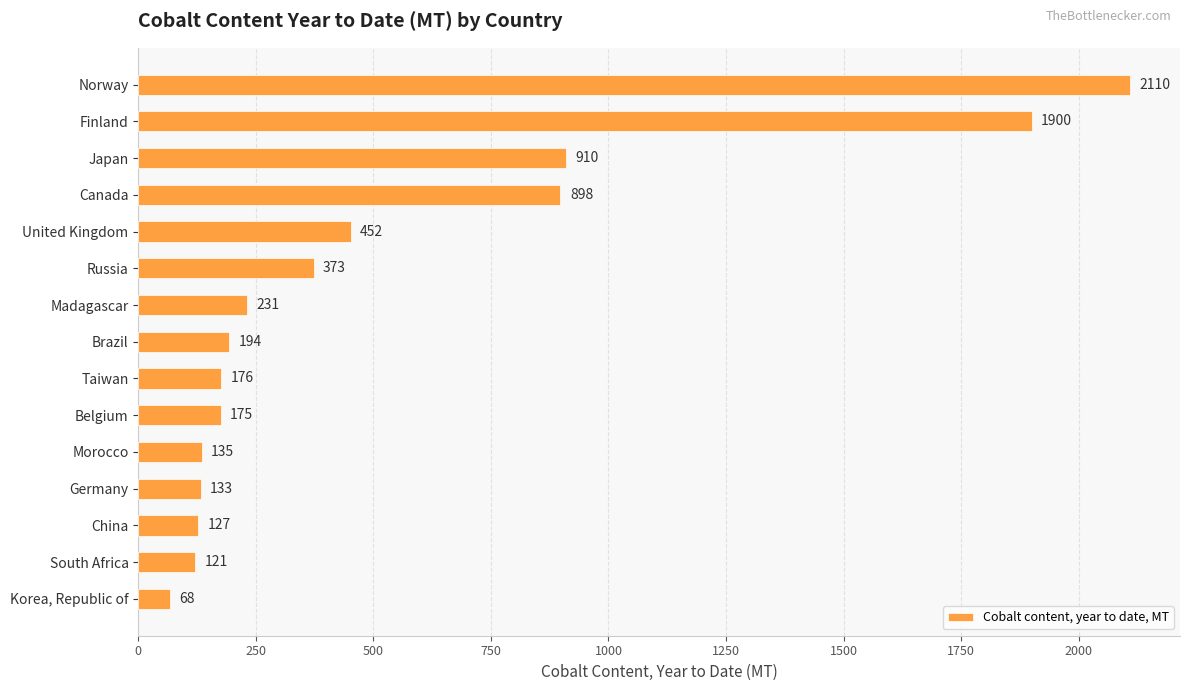

List the labels in order of value, smallest first.

Korea, Republic of, South Africa, China, Germany, Morocco, Belgium, Taiwan, Brazil, Madagascar, Russia, United Kingdom, Canada, Japan, Finland, Norway